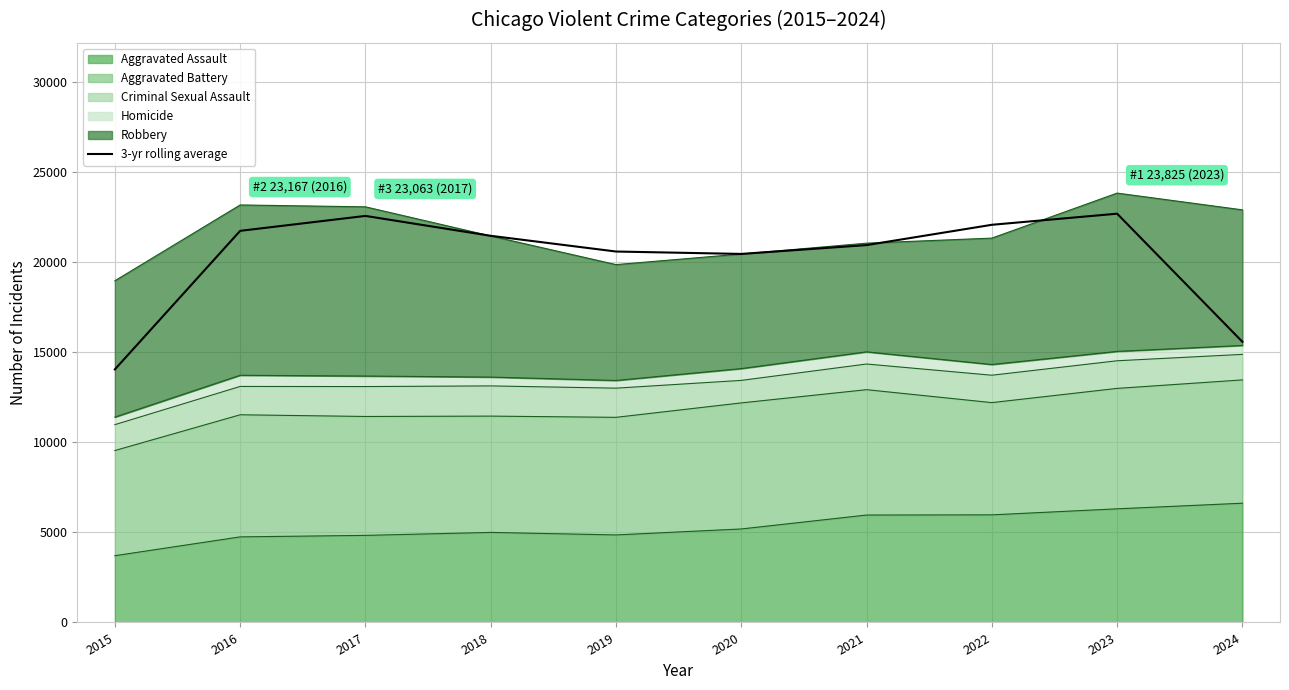

The chart shows a value of 7536.2 at 2022. True or false?

False